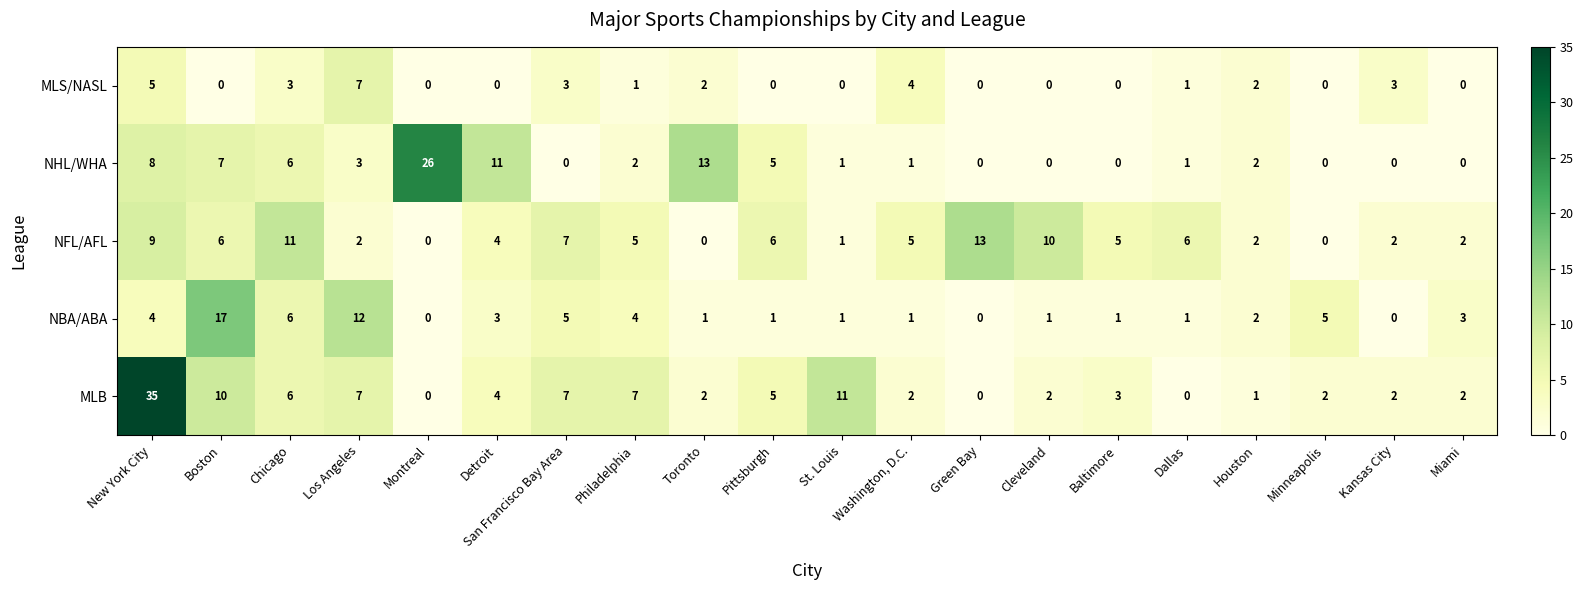

What is the difference between the second highest and second lowest values in the NHL/WHA series?

13